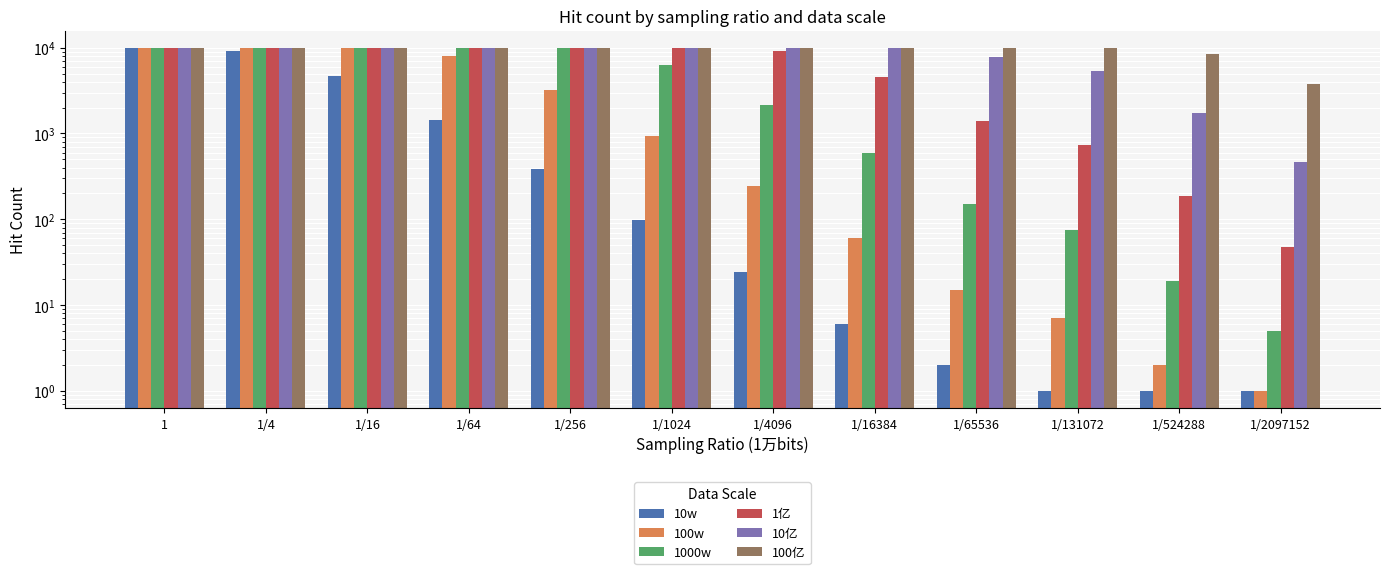

The value of 1亿 at 1/4 is 10000. True or false?

True